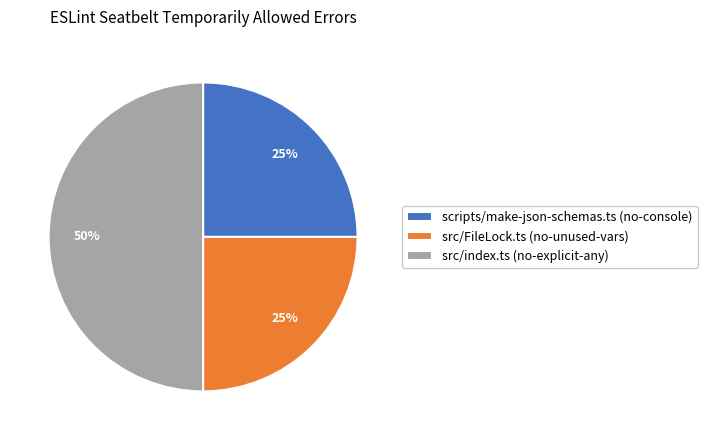

Approximately how many times larger is the value at src/FileLock.ts (no-unused-vars) compared to src/index.ts (no-explicit-any)?

0.5